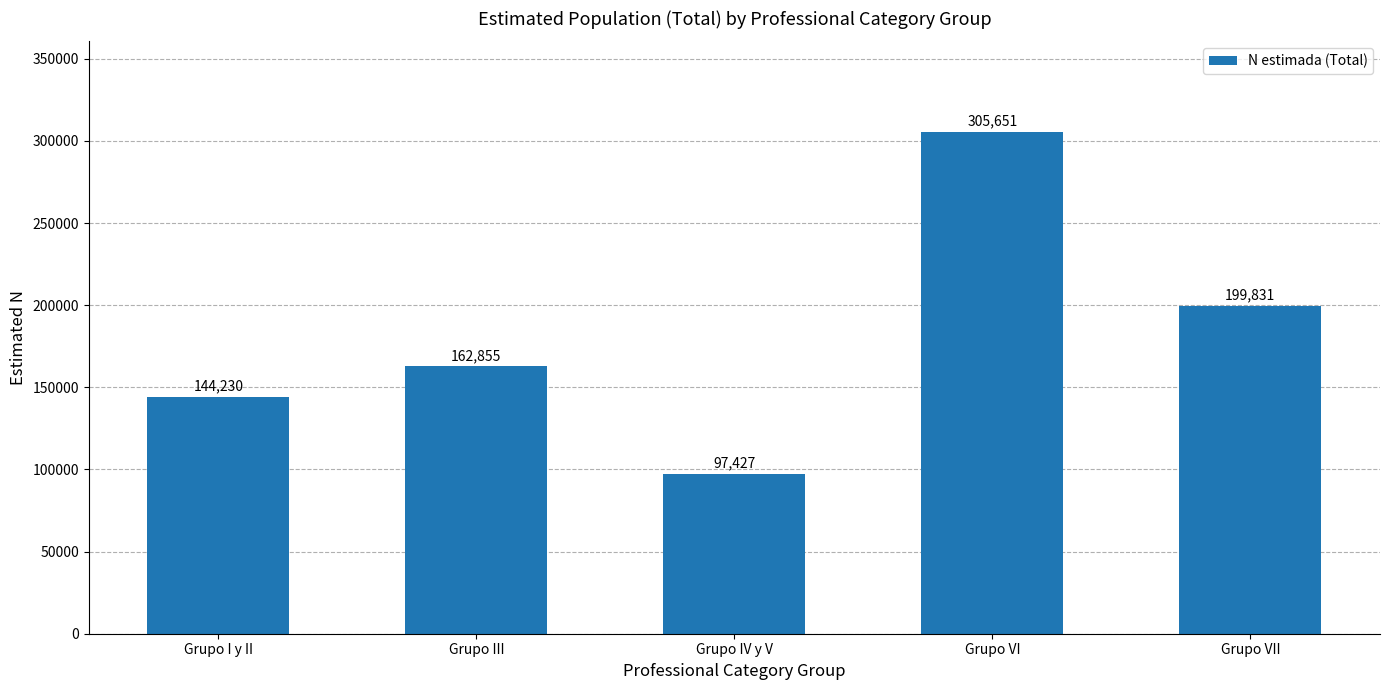

How many categories are shown in the chart?

5